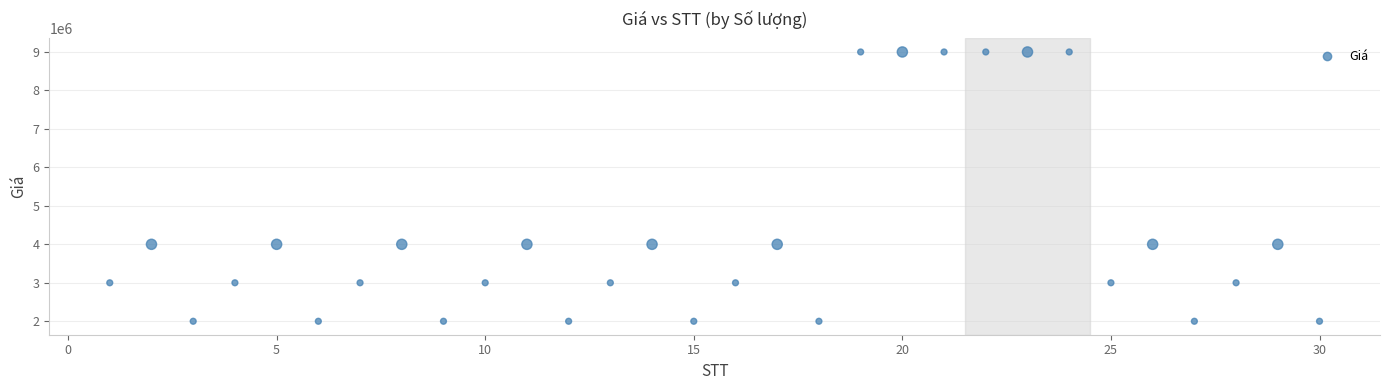

What is the range of Y values (max minus min)?

7000000